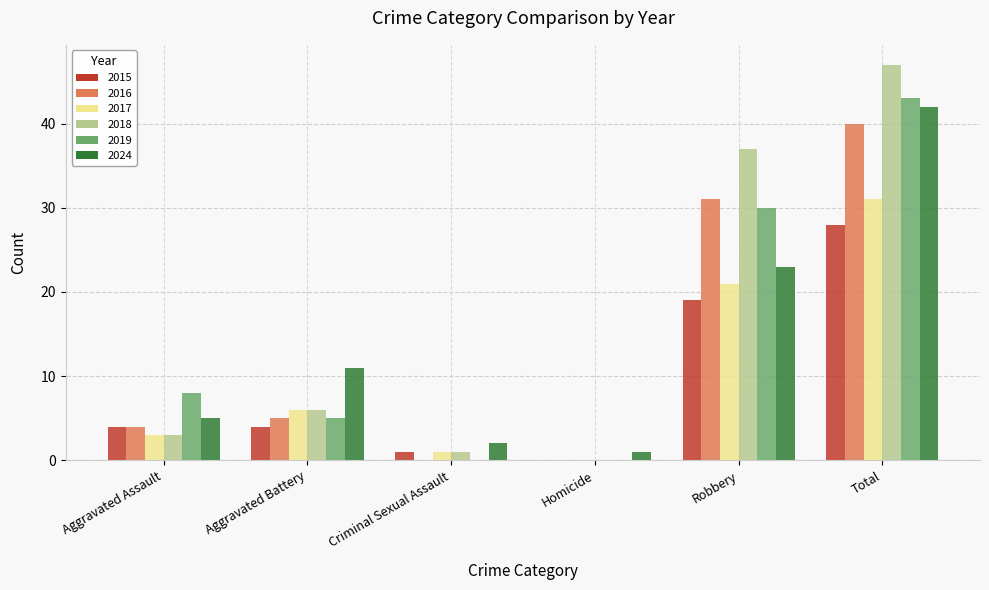

Which series has the largest range (max minus min)?

2018